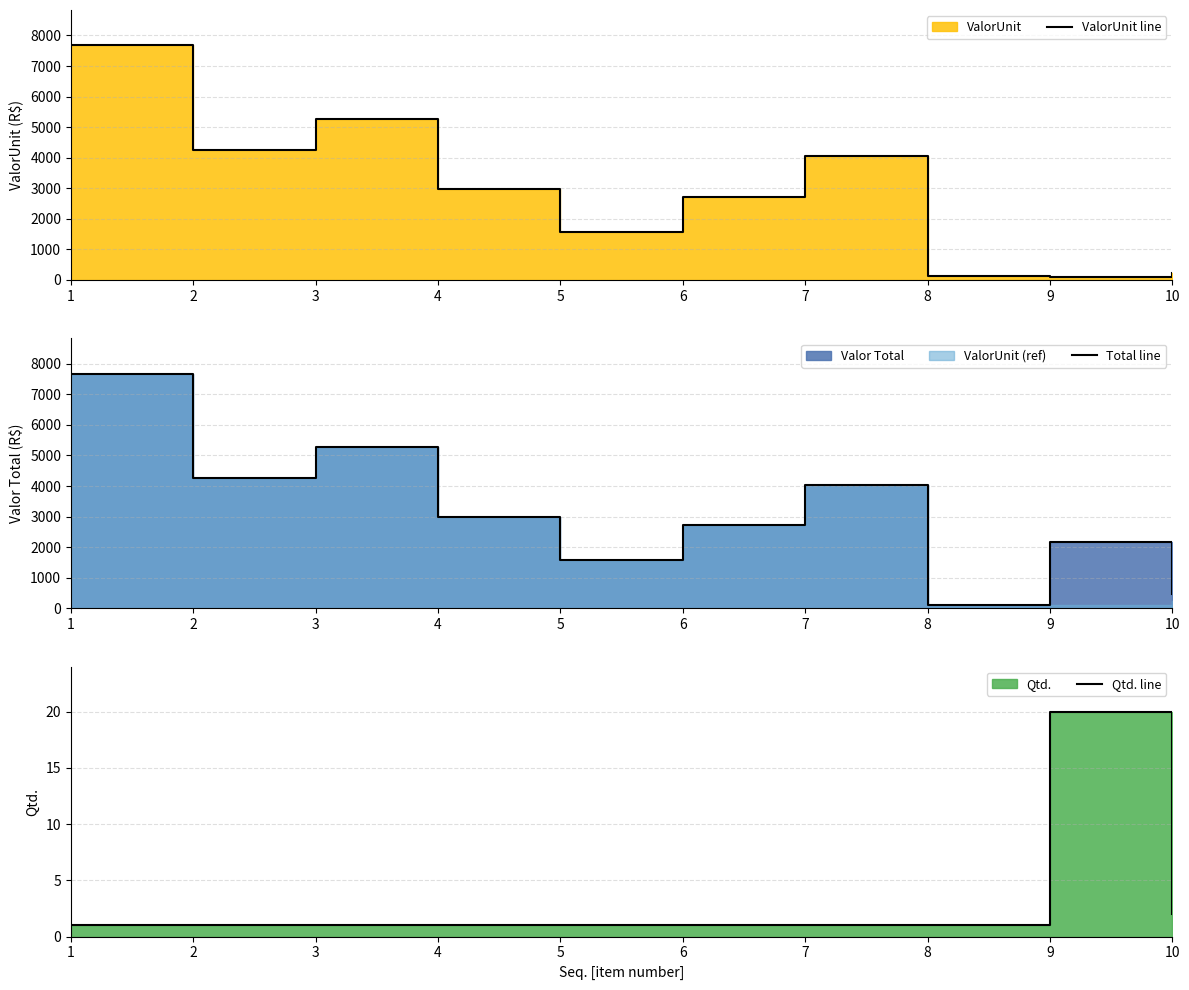

Where does the ValorUnit line series first go above 2985?

1